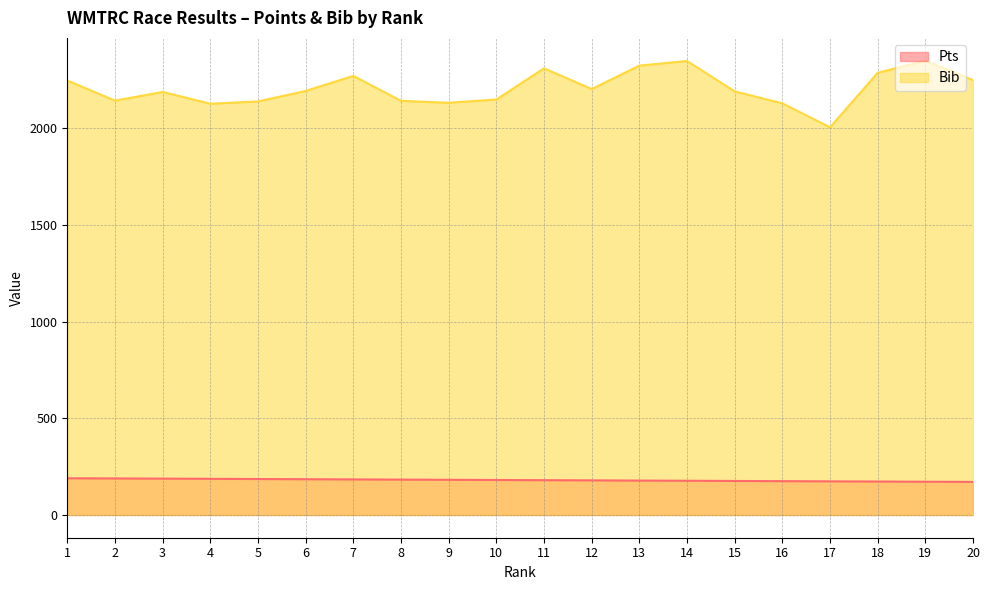

True or false: Pts and Bib intersect in this chart.

False